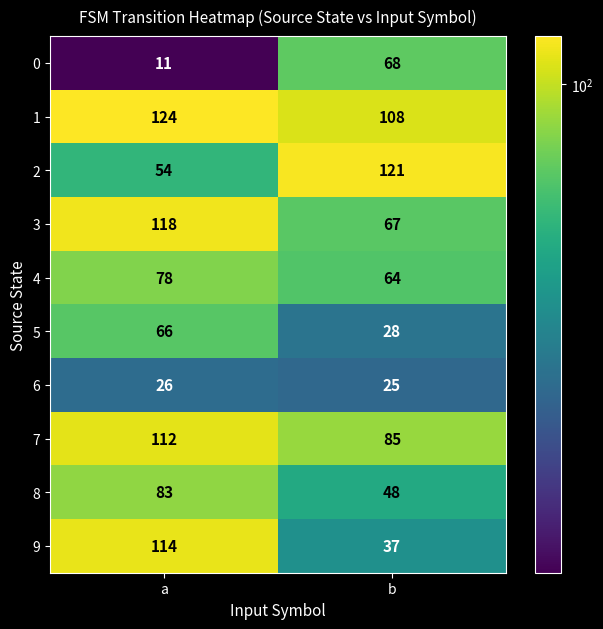

At which label is 0 closest to 39?

a